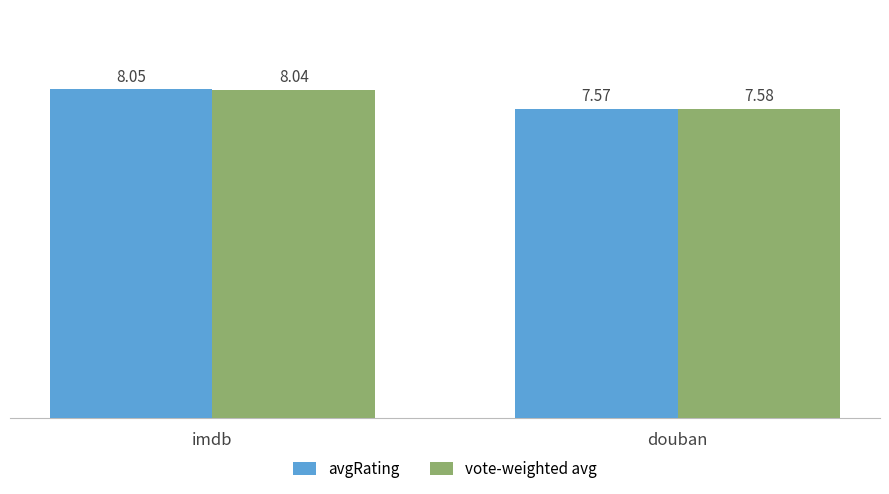

How many data points in vote-weighted avg are above 8?

1